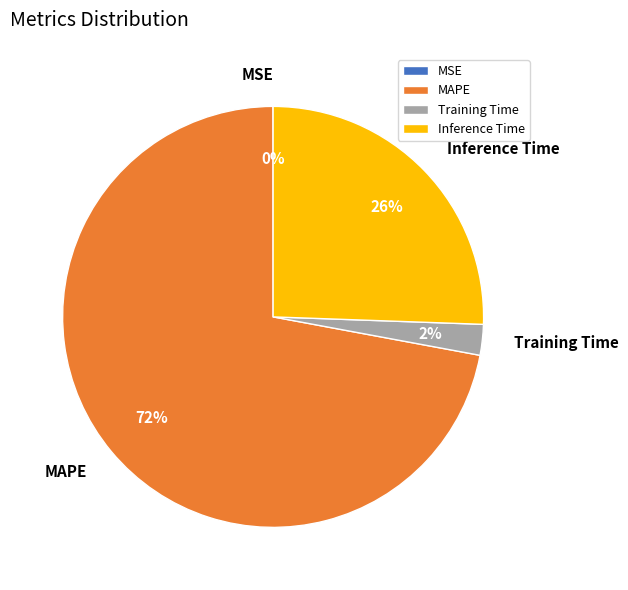

Which category has the biggest portion of the pie?

MAPE